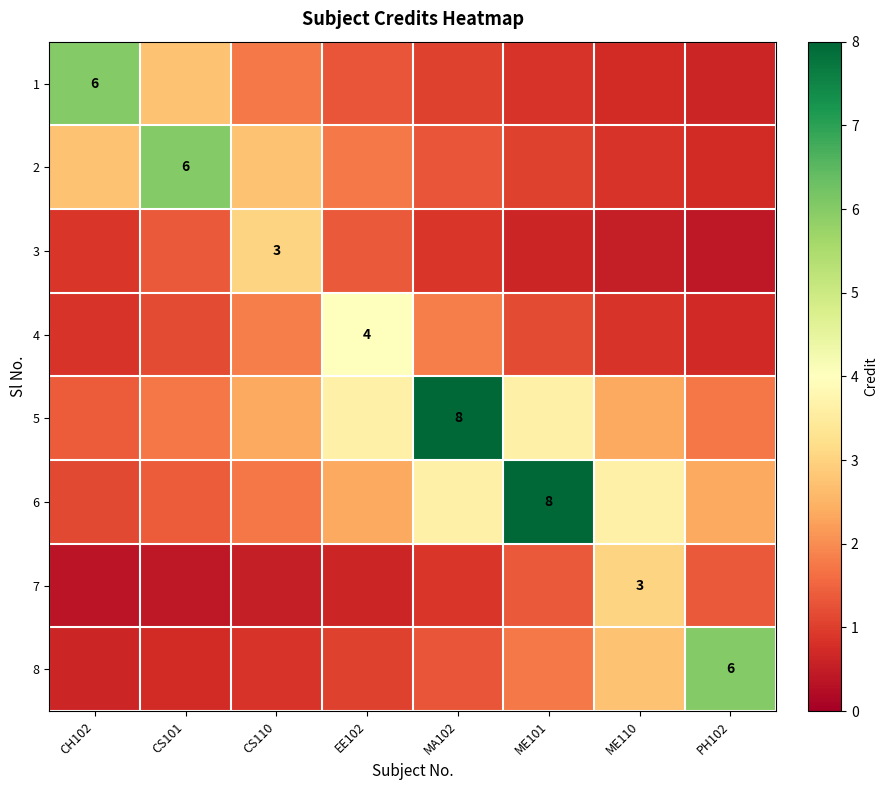

What is the sum of the 5 values at MA102 and CS110?

10.4